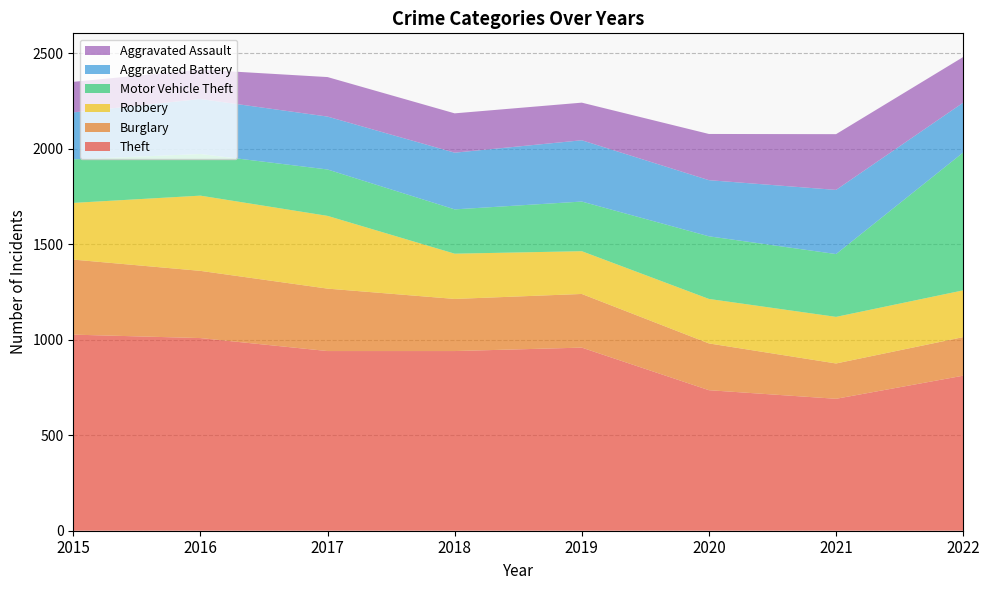

What are all the series names shown in the legend?

Aggravated Assault, Aggravated Battery, Motor Vehicle Theft, Robbery, Burglary, Theft